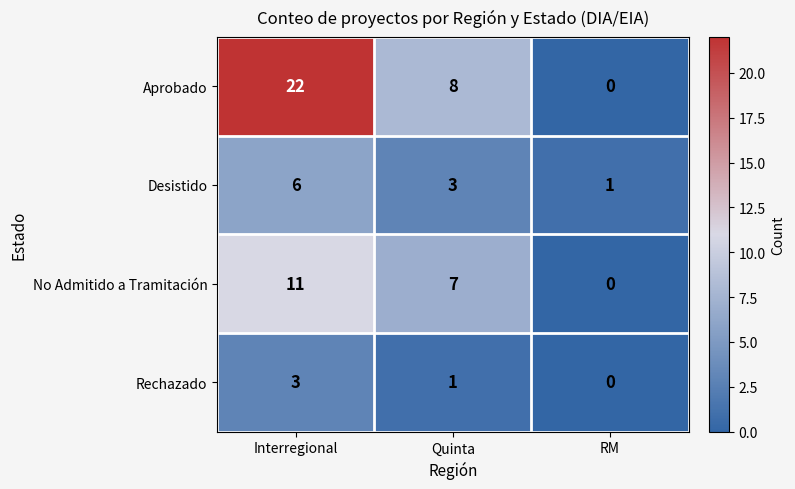

How many positive values does the Rechazado series have?

2